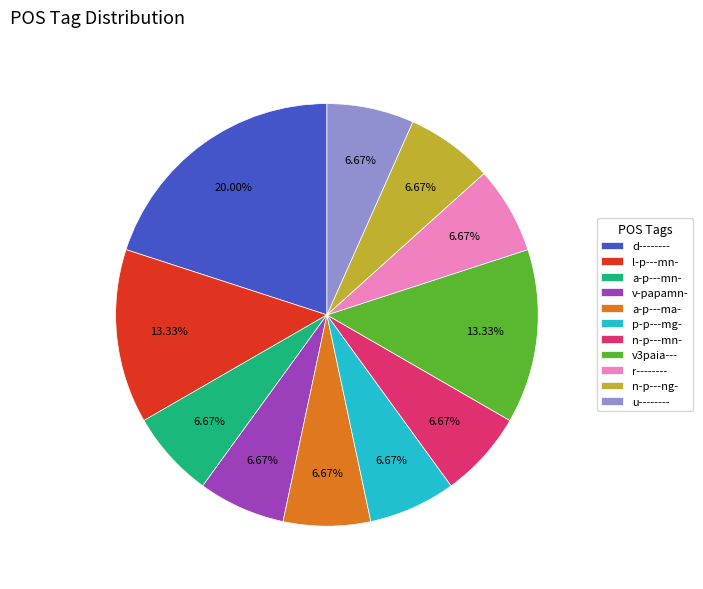

Count the number of slices in the pie.

11